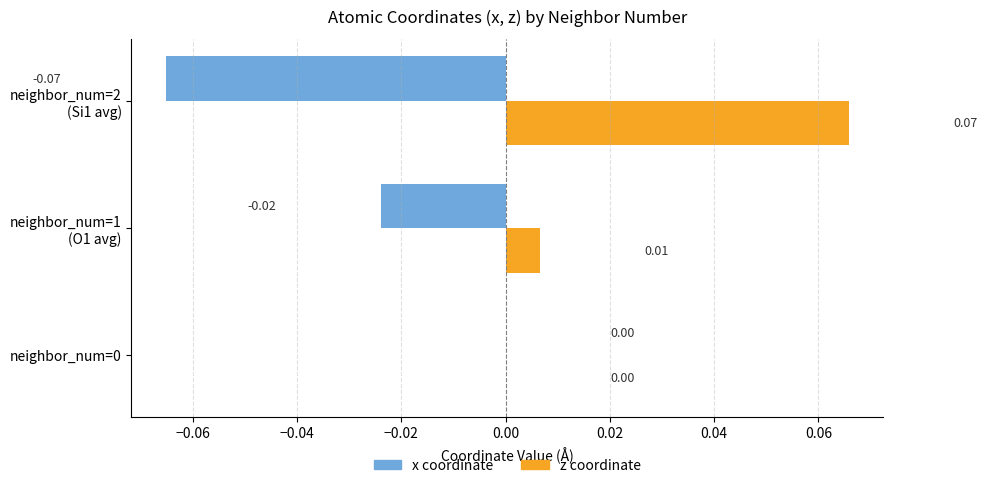

Which series has the largest total across all categories?

z coordinate